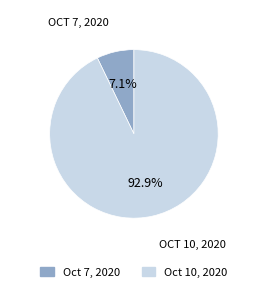

Which has a higher value, Oct 10, 2020 or Oct 7, 2020?

Oct 10, 2020